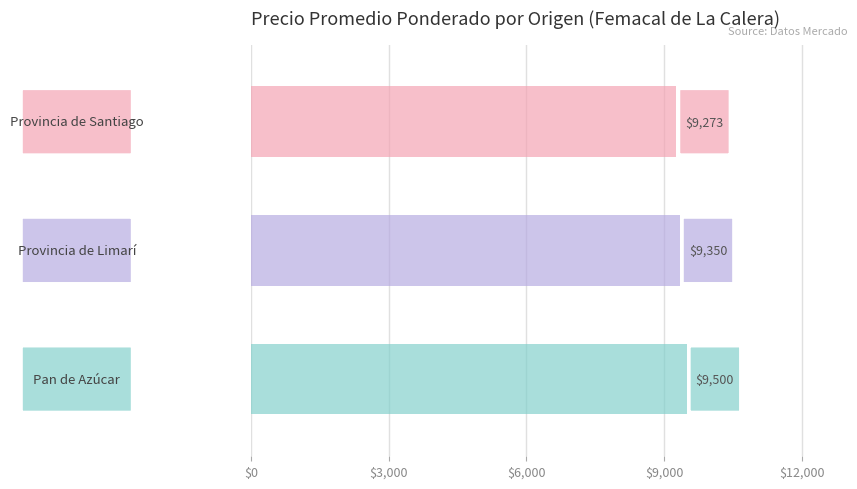

Count the values in the range 9273 to 9500.

3